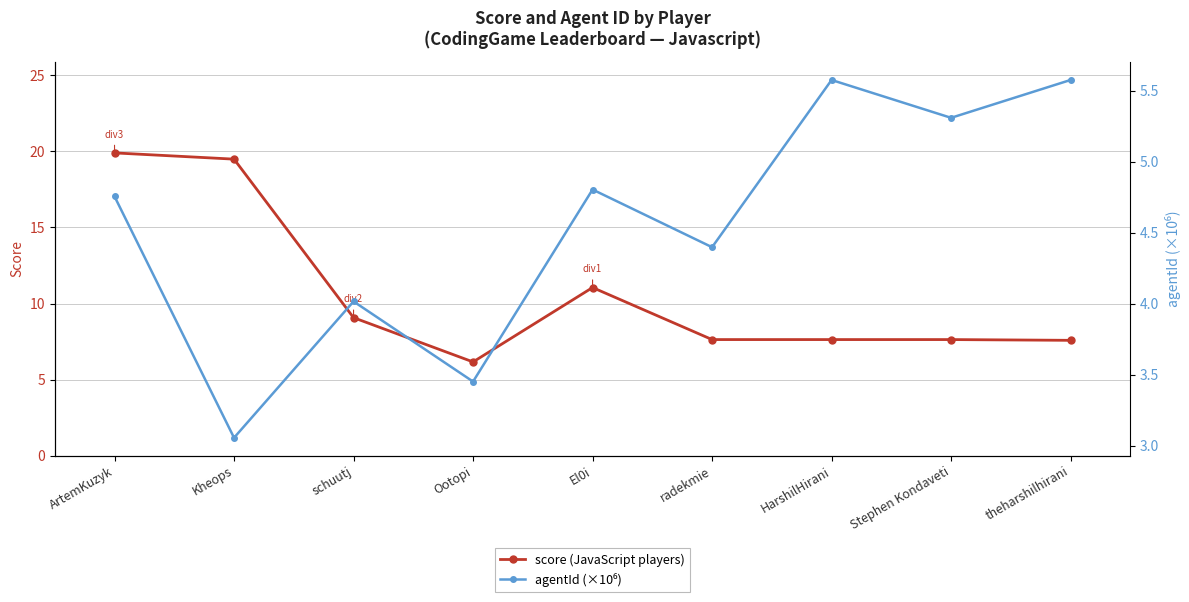

Rank the series by their average value, from highest to lowest.

score (JavaScript players), agentId (×10⁶)